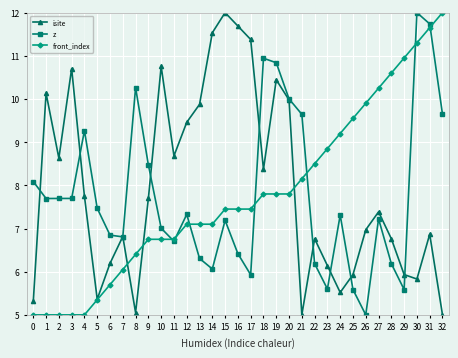

How many data points in isite are above 7?

17